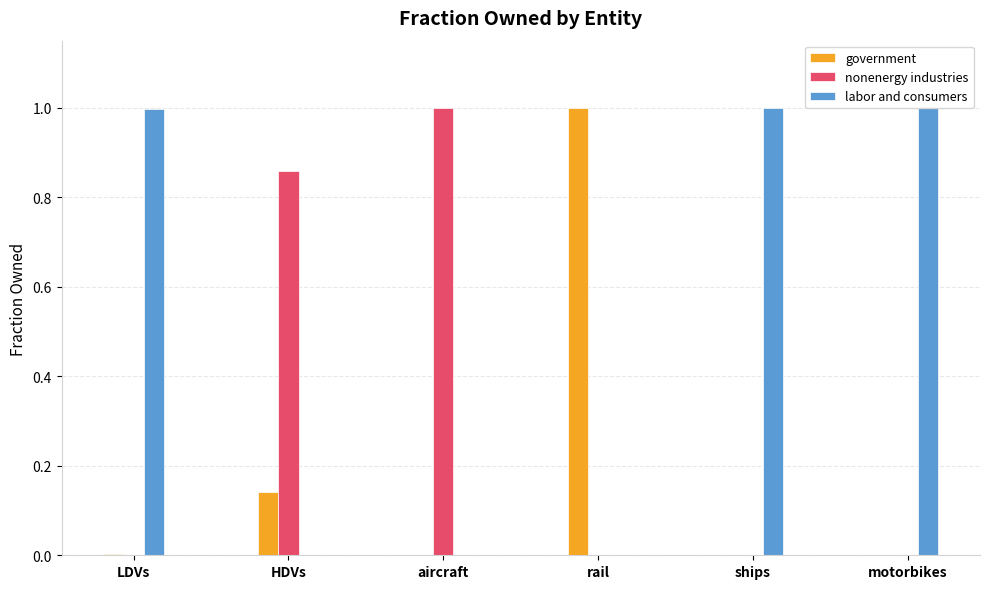

Which category has the highest value in the government series?

rail